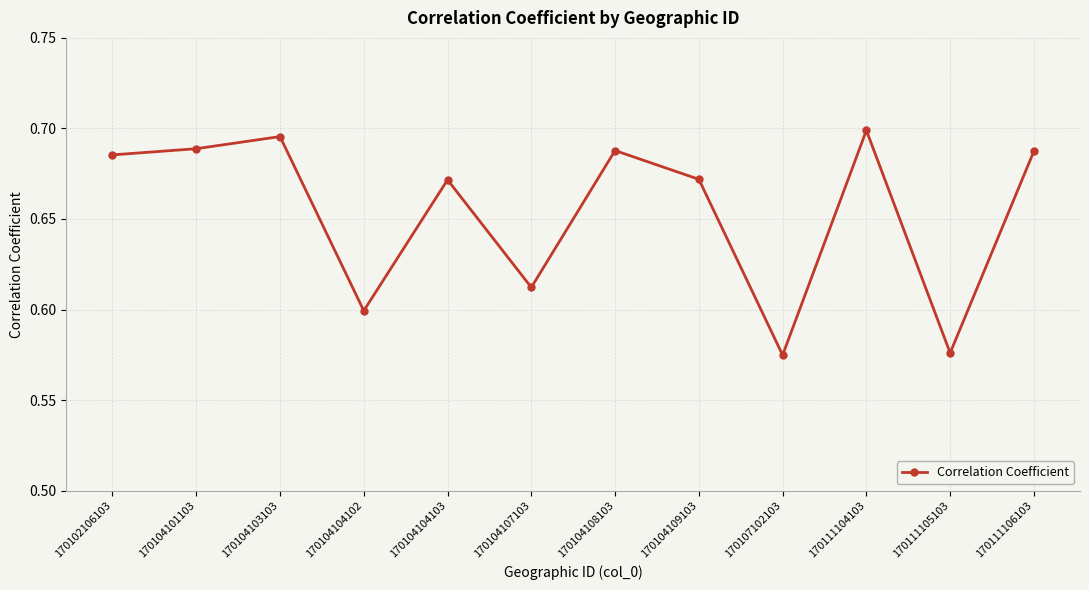

True or false: the data shows 0.6 at 170104107103.

True